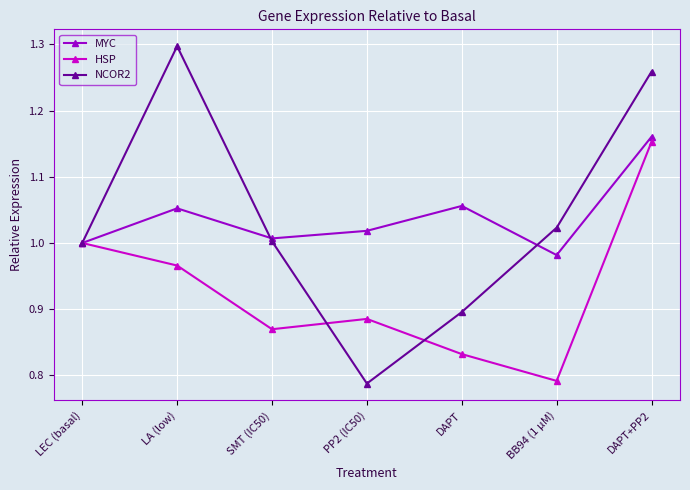

Which series changed the most between PP2 (IC50) and BB94 (1 µM)?

NCOR2